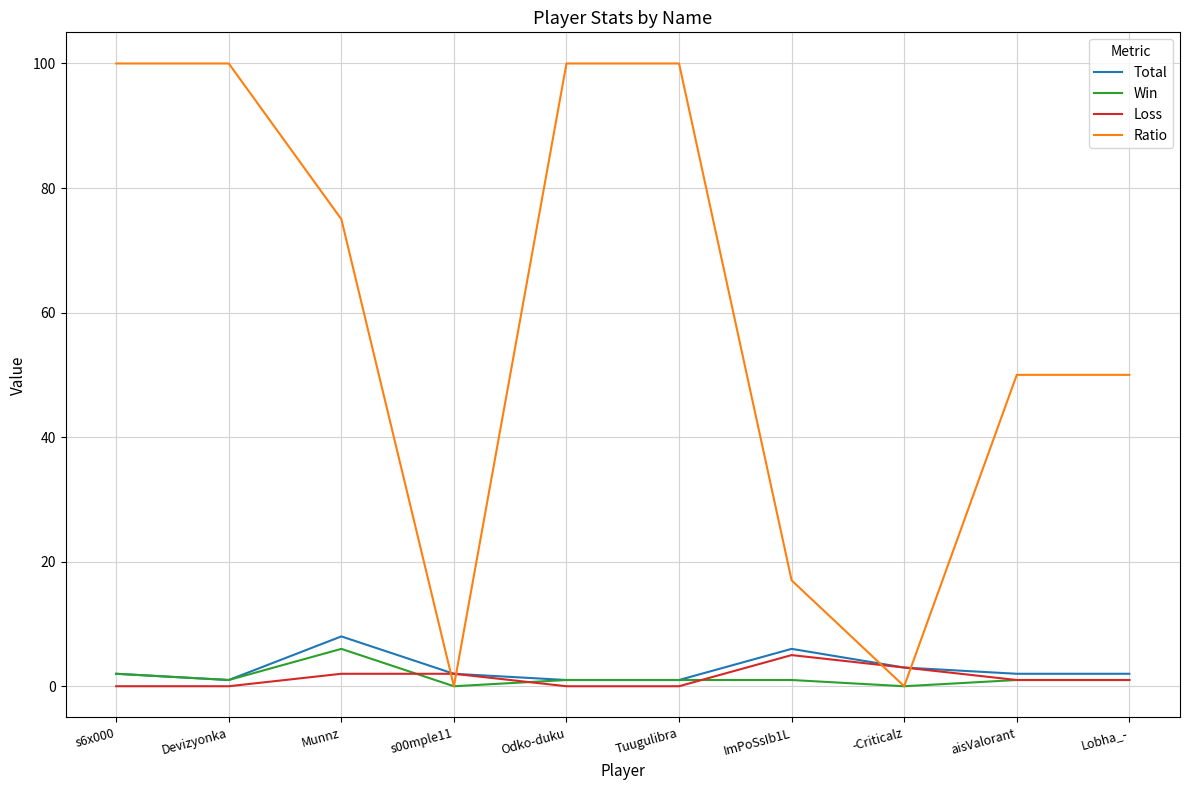

Is the value of Loss at ImPoSsIb1L greater than the value of Total at Lobha_-?

Yes